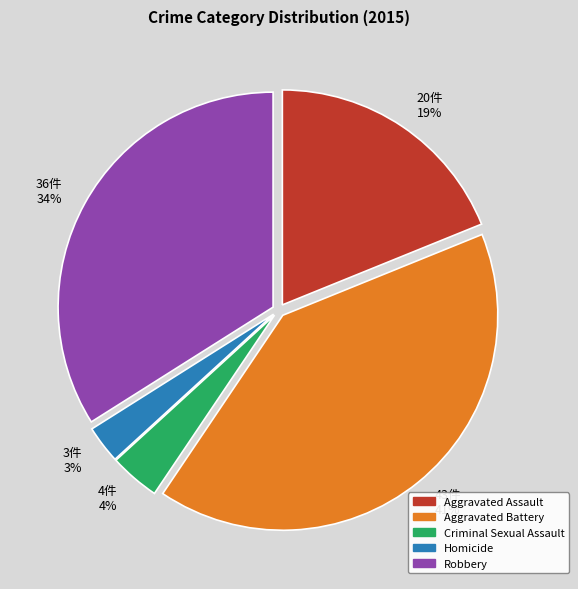

Do Aggravated Battery and Criminal Sexual Assault together represent more than half of the pie?

No